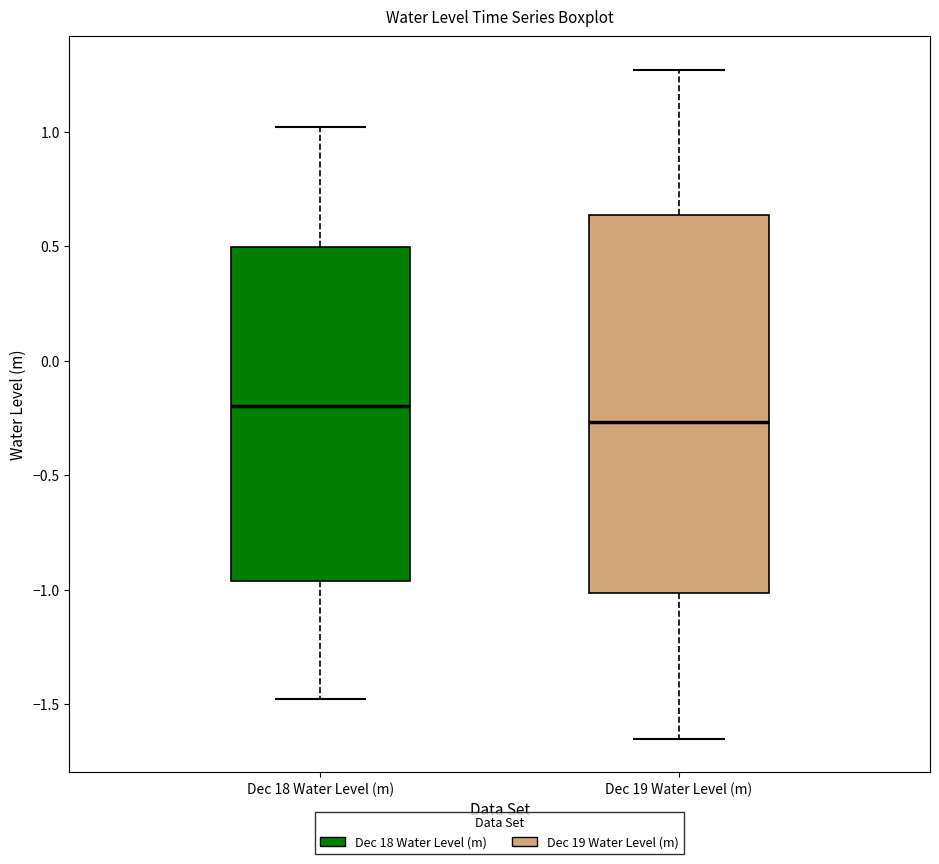

Reading left to right, read every box against the y-axis: the position of its median line, the range the box covers, and the ends of its whiskers. The values are not printed on the chart, so give them approximately, as read against the axis.

Dec 18 Water Level (m): median -0.20, box -0.95 to 0.50, whiskers -1.50 to 1.00
Dec 19 Water Level (m): median -0.25, box -1.00 to 0.65, whiskers -1.65 to 1.25